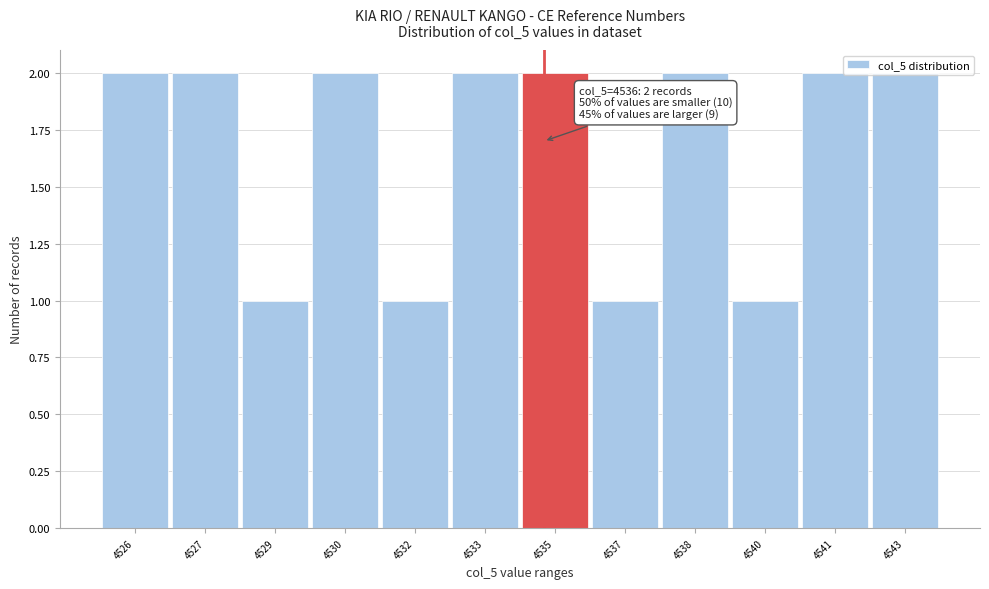

The value at 4543 is 1. True or false?

False